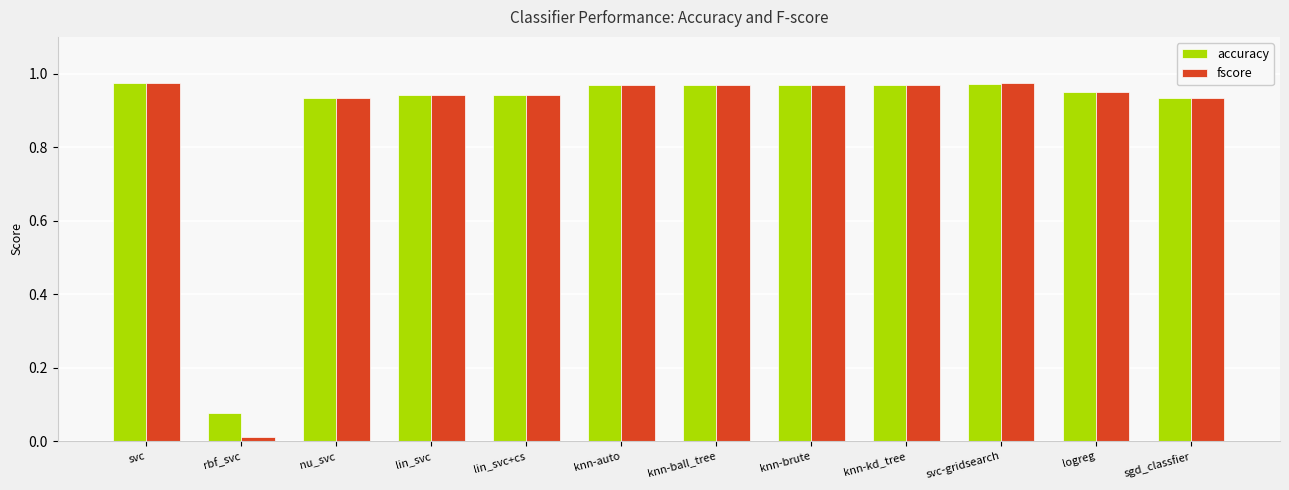

At which label is accuracy closest to 0?

rbf_svc